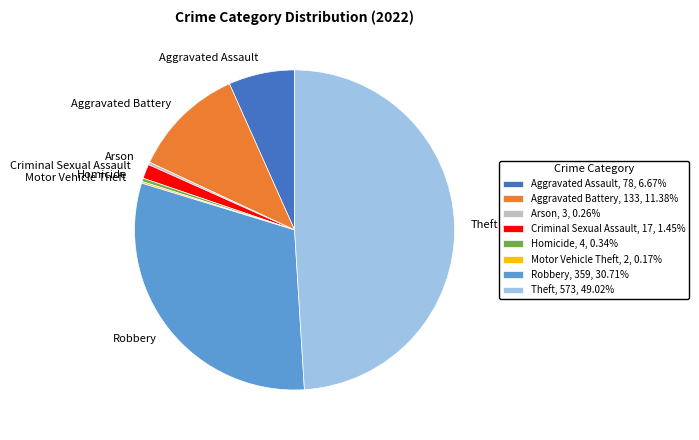

Is there any slice that represents more than half of the pie?

No